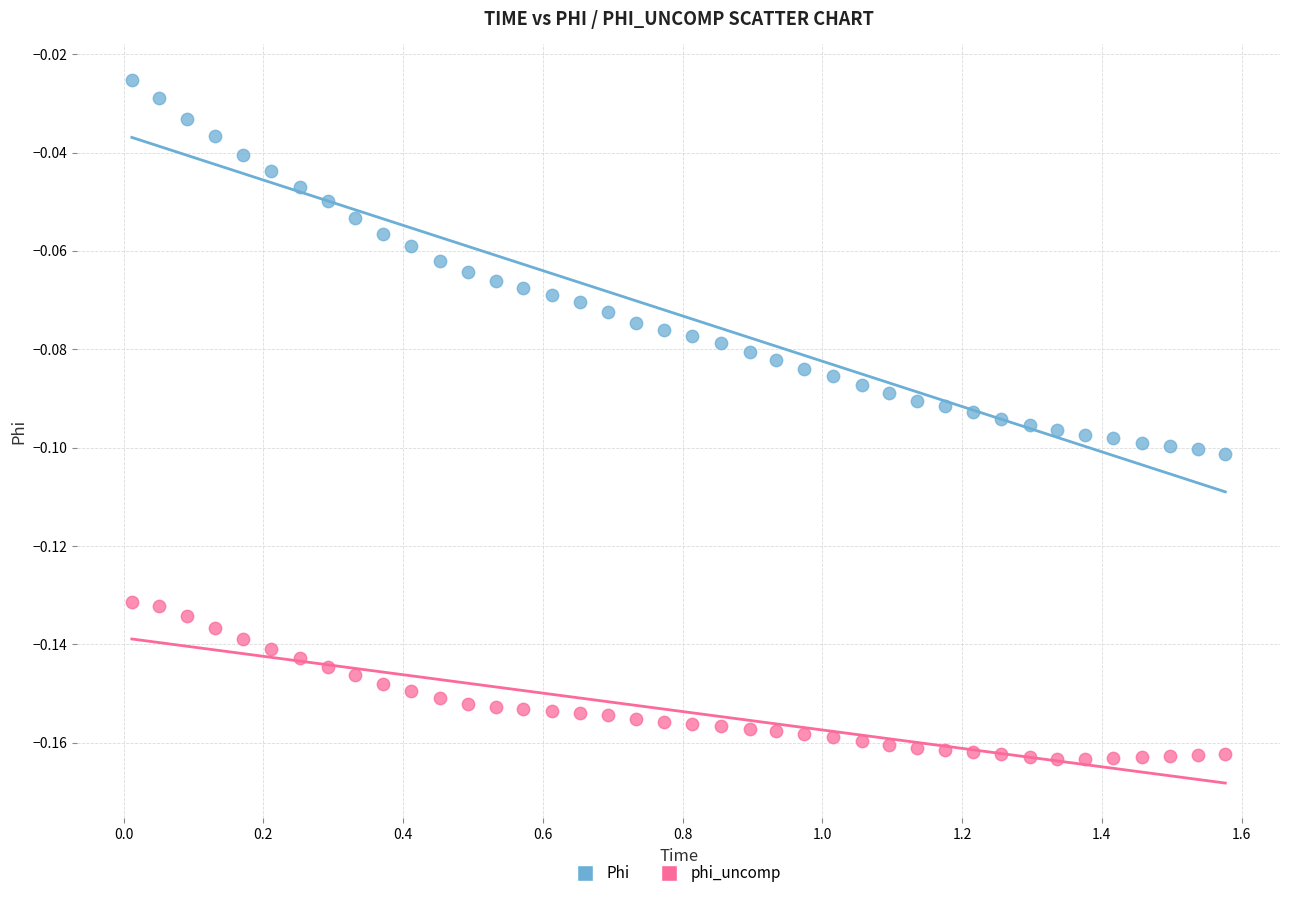

Which series contains the lowest Y value?

phi_uncomp